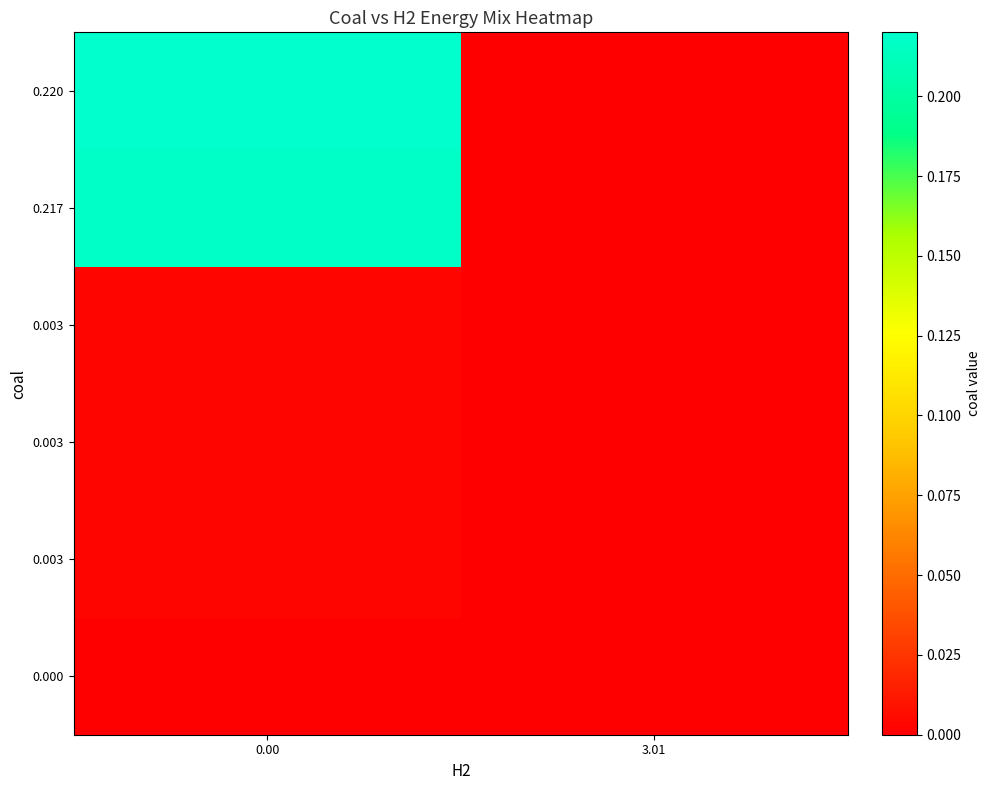

How many categories are shown in the chart?

2